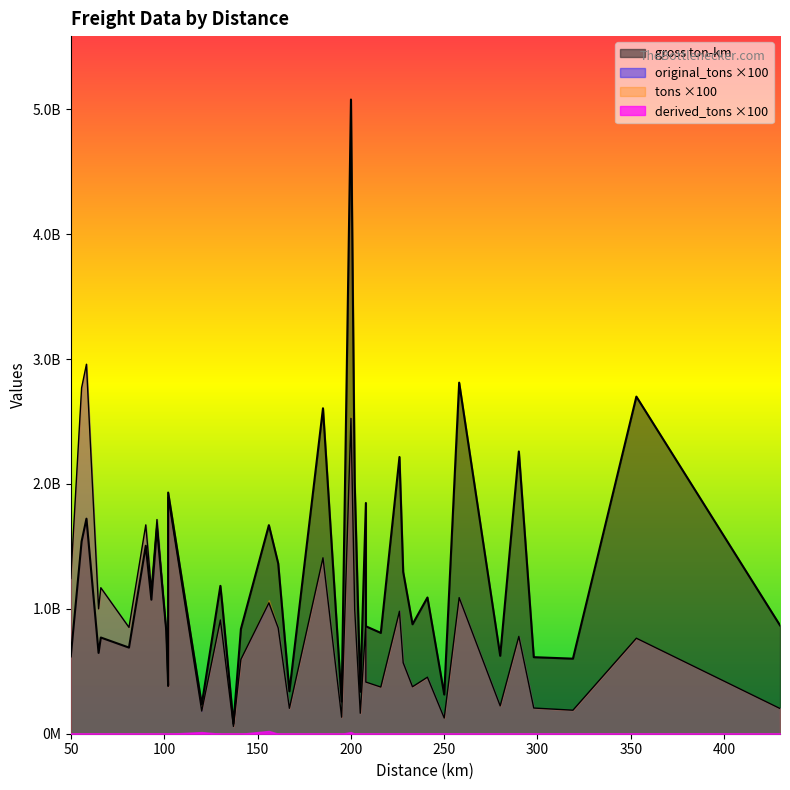

What is the sum of the gross ton-km values at 353.0 and 258.0?

5509772540.0